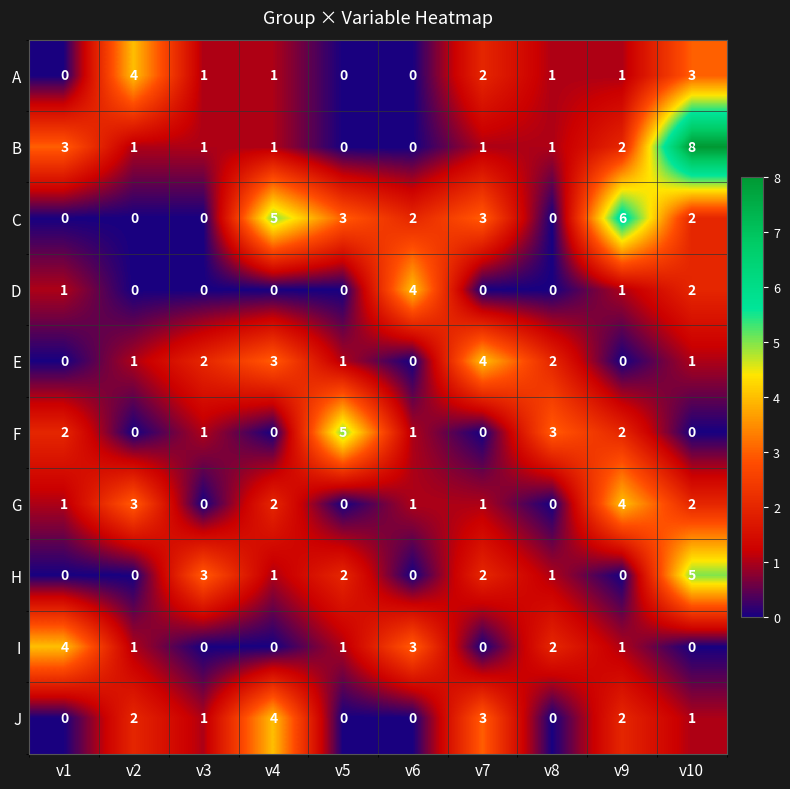

How many values in the F series are below 1?

4